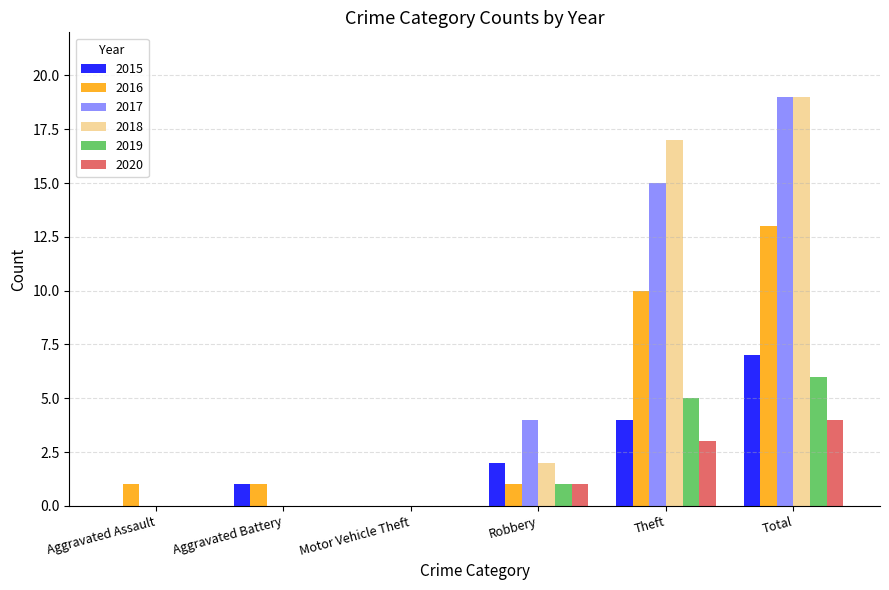

What is the total value across all series at Theft?

54